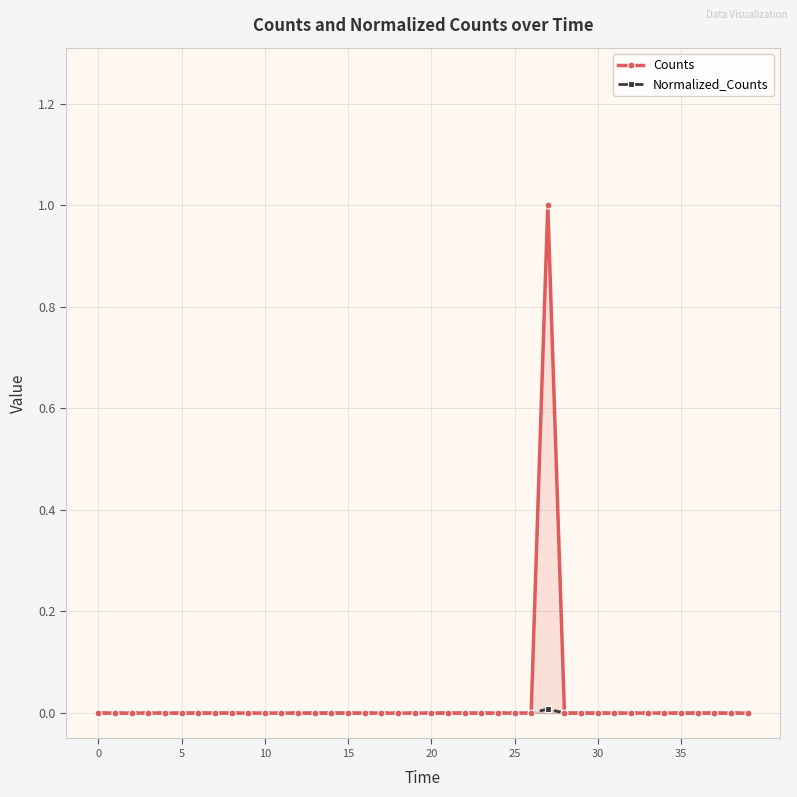

At 19, list the series in order from largest to smallest.

Counts, Normalized_Counts